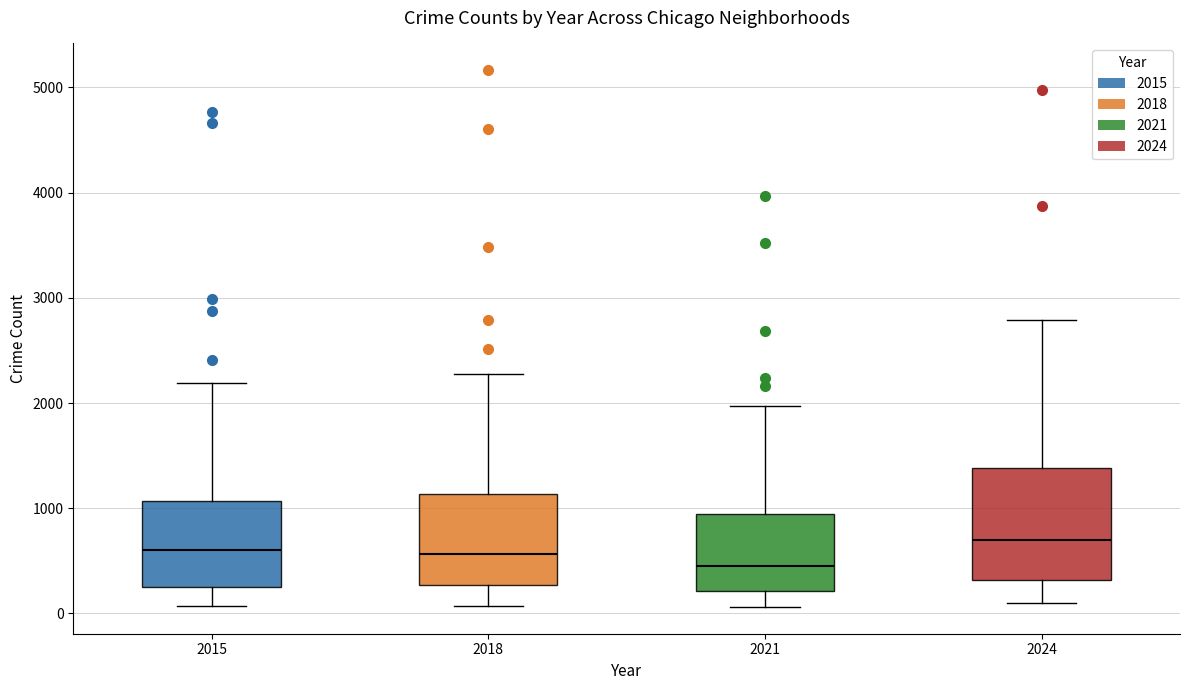

Reading left to right, transcribe this box plot: for each box, give where its median line is, the range the box spans, and where its two whiskers end, as read against the y-axis. The values are not printed on the chart, so give them approximately, as read against the axis.

2015: median 600, box 300 to 1100, whiskers 100 to 2200
2018: median 600, box 300 to 1100, whiskers 100 to 2300
2021: median 500, box 200 to 900, whiskers 100 to 2000
2024: median 700, box 300 to 1400, whiskers 100 to 2800